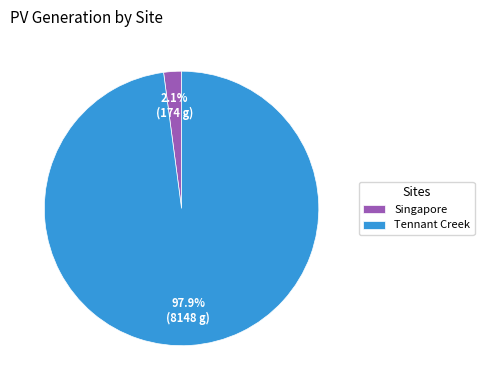

To the nearest percent, what is the difference between the Singapore and Tennant Creek slice percentages?

96%